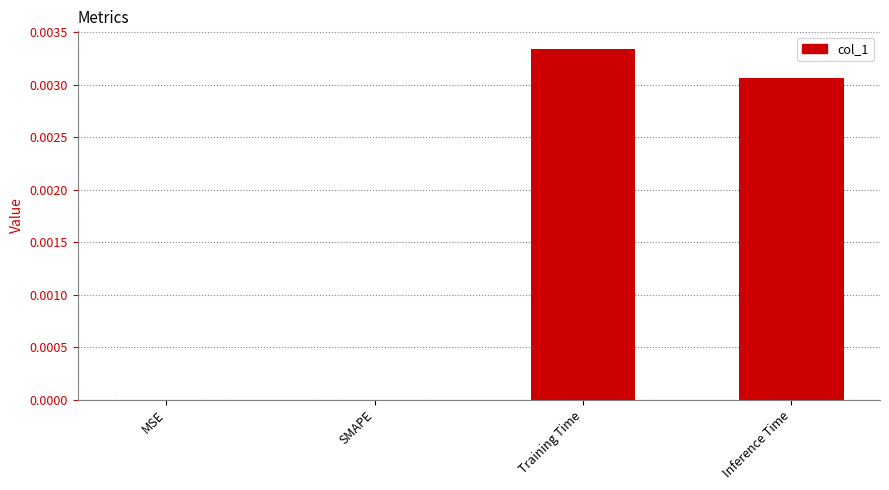

At which category does the chart reach its peak across all series?

Training Time